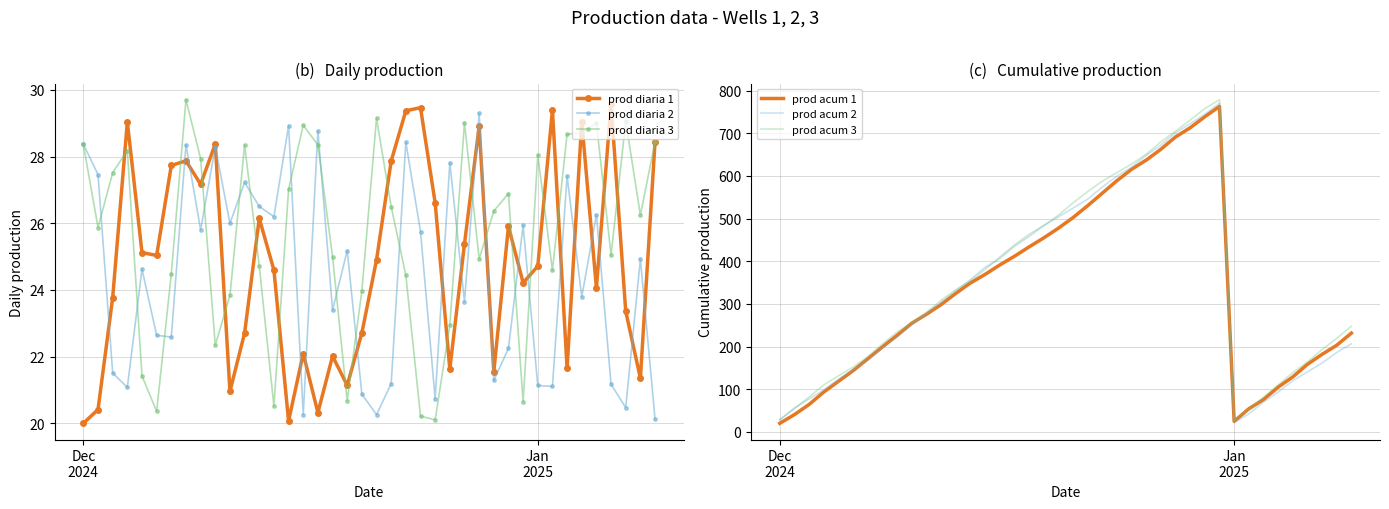

How many values in the prod acum 2 series are below 303?

20